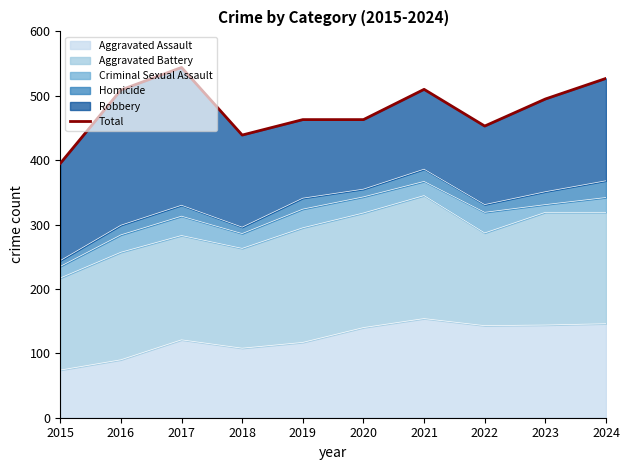

What is the minimum value shown in the chart?

395